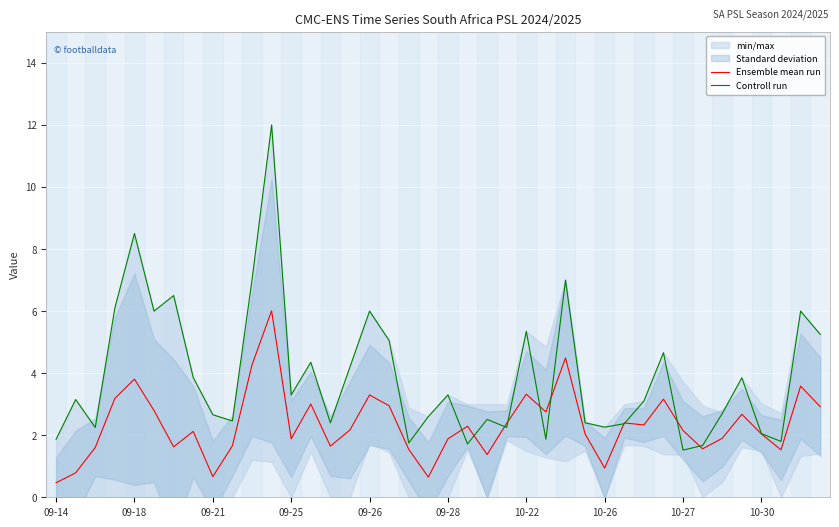

What is the label of the 27th point from the left?

26